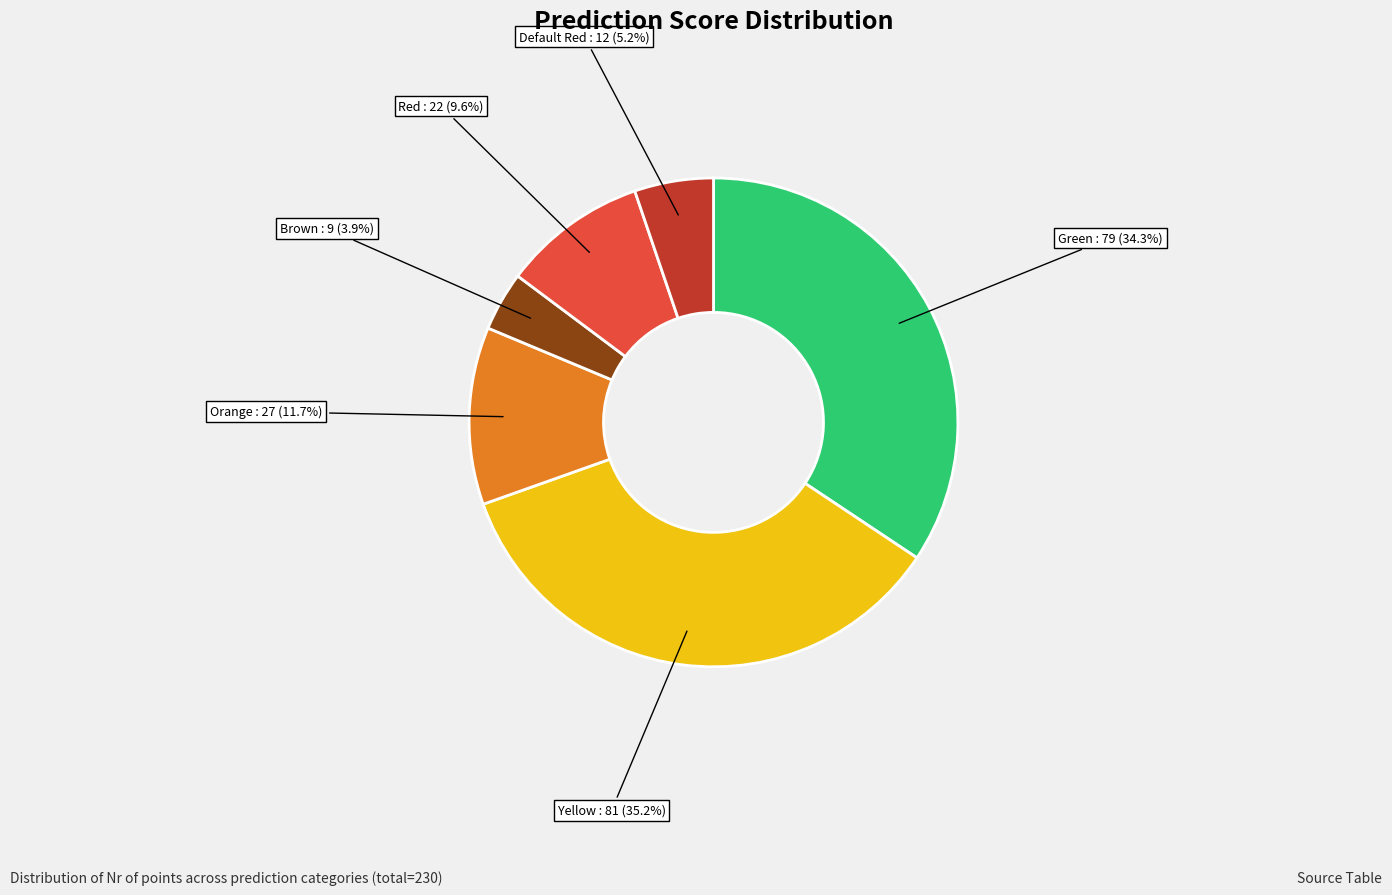

What portion of the pie excludes Green?

65.7%